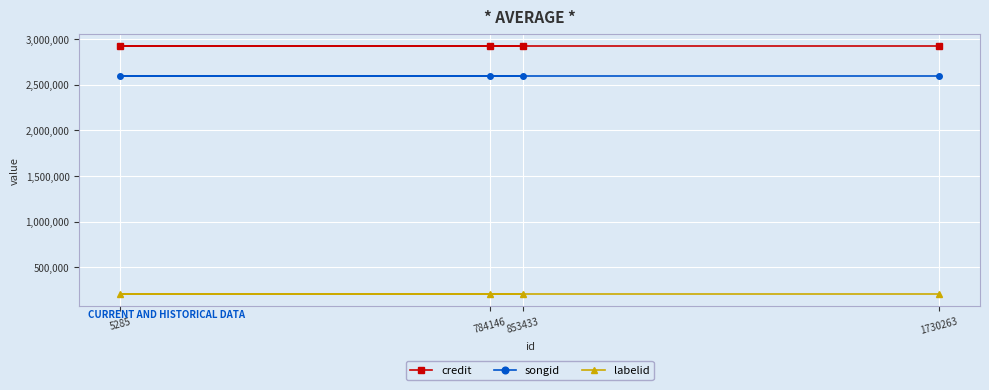

True or false: songid and credit intersect in this chart.

False